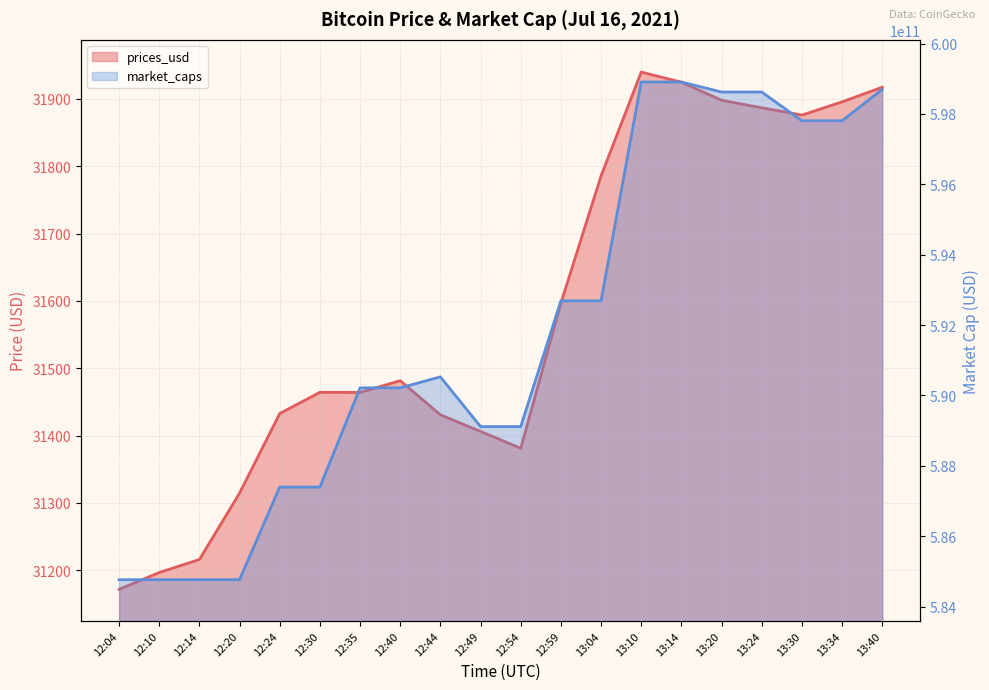

Which label corresponds to the largest value in the chart?

13:10